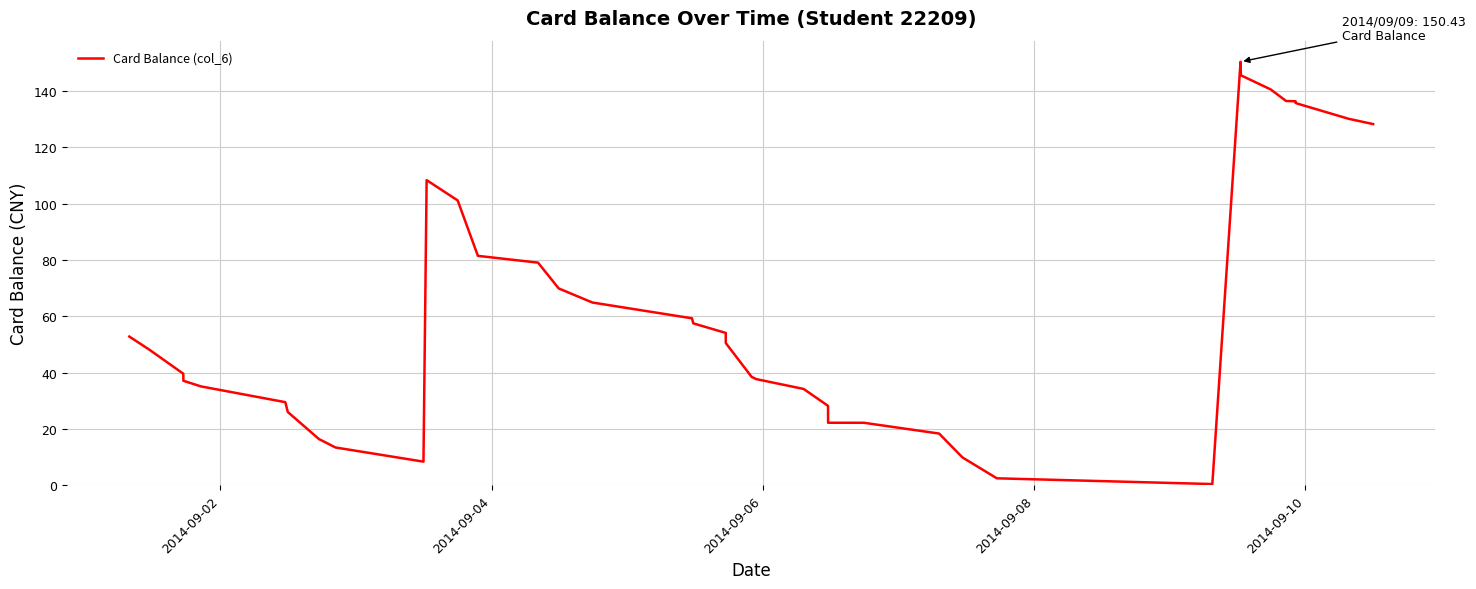

What is the greatest value displayed?

150.4